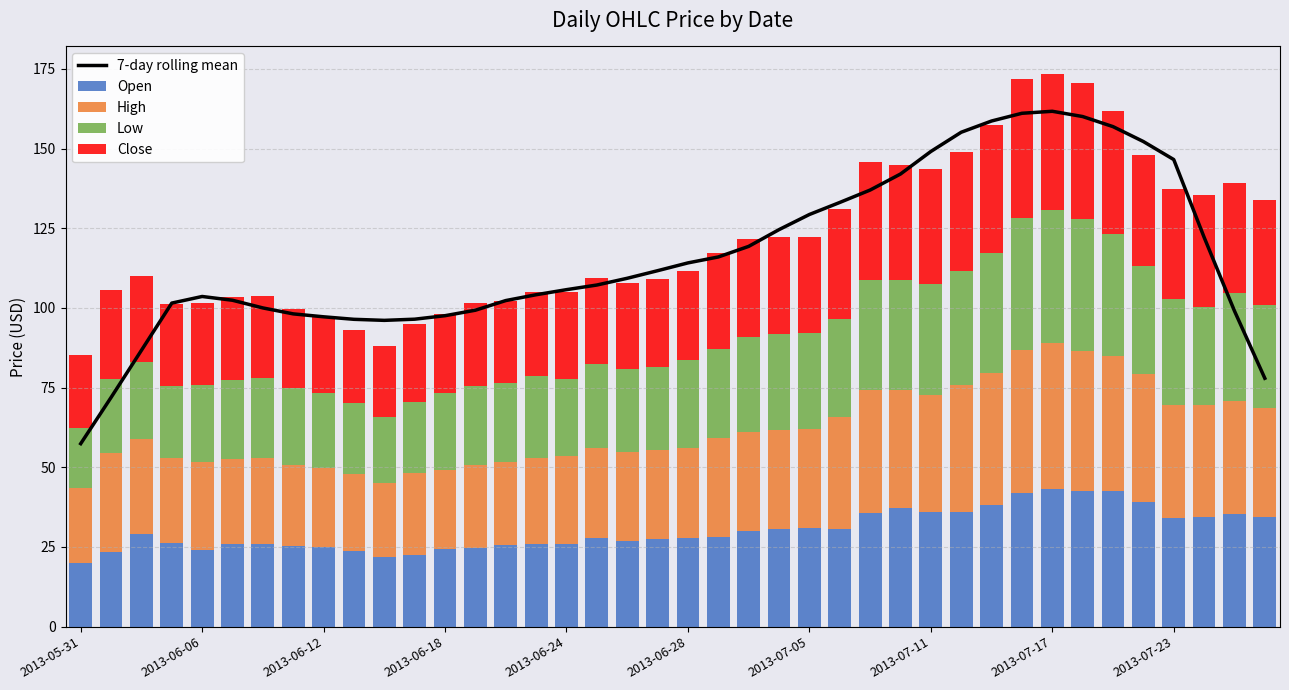

What is the sum of all Open values?

1211.1